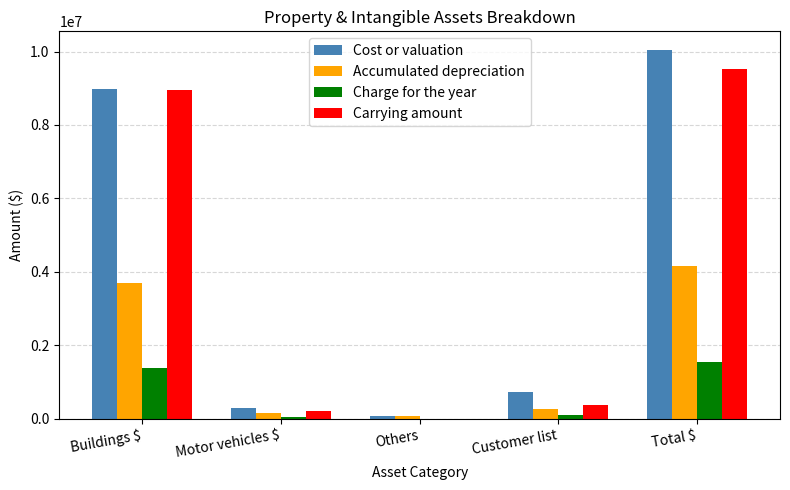

Which series has the widest spread of values?

Cost or valuation